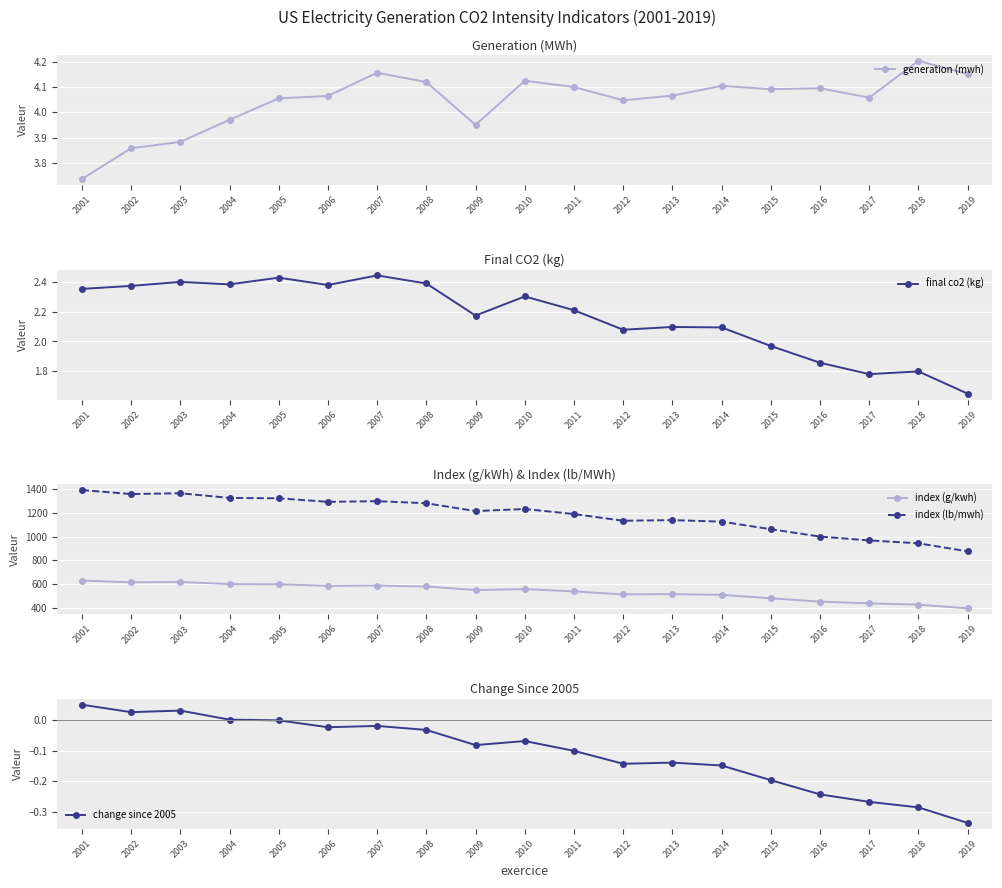

True or false: final co2 (kg) has a value of 2.3 at 2010.

True